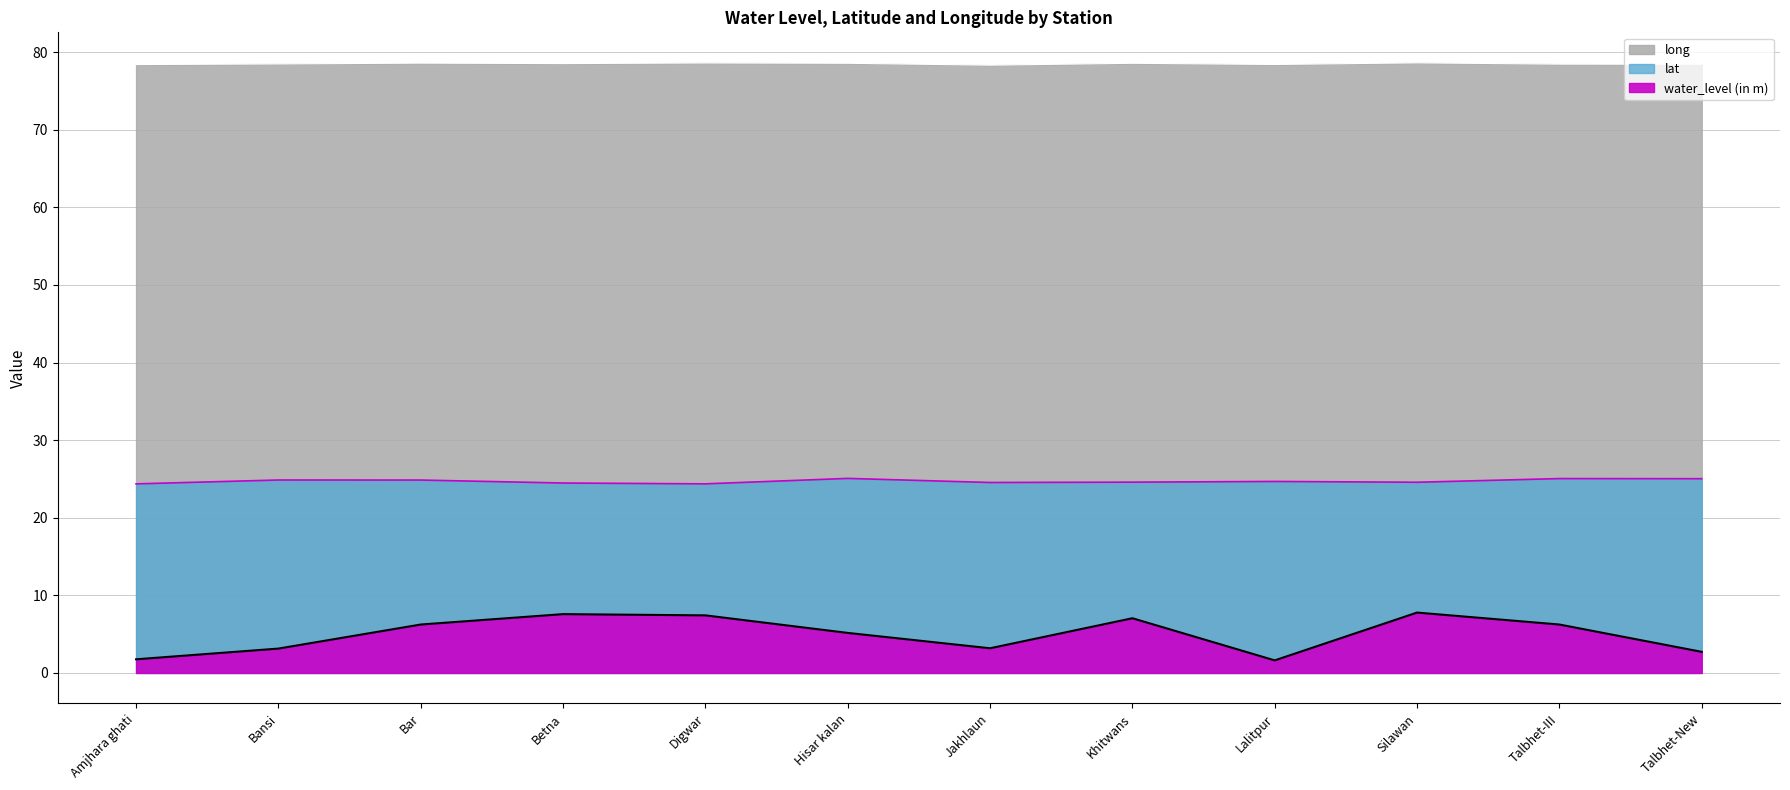

The lat series shows 8.4 at Bansi. True or false?

False